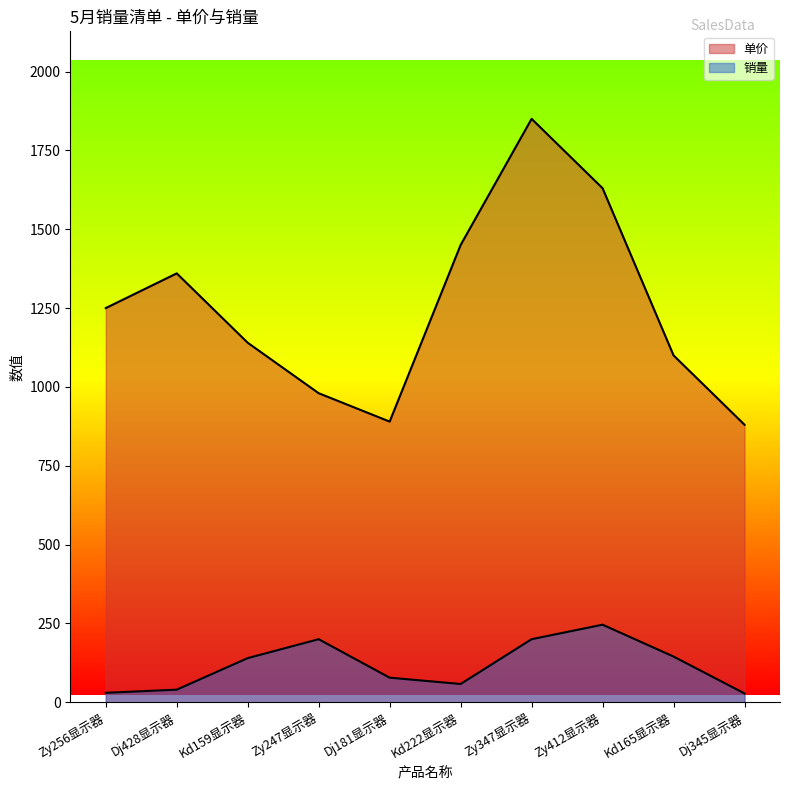

Reading left to right, list all the values displayed in this chart.

单价: Zy256显示器=1250	Dj428显示器=1360	Kd159显示器=1140	Zy247显示器=980	Dj181显示器=890	Kd222显示器=1450	Zy347显示器=1850	Zy412显示器=1630	Kd165显示器=1100	Dj345显示器=880
销量: Zy256显示器=30	Dj428显示器=40	Kd159显示器=140	Zy247显示器=200	Dj181显示器=78	Kd222显示器=58	Zy347显示器=200	Zy412显示器=246	Kd165显示器=145	Dj345显示器=28